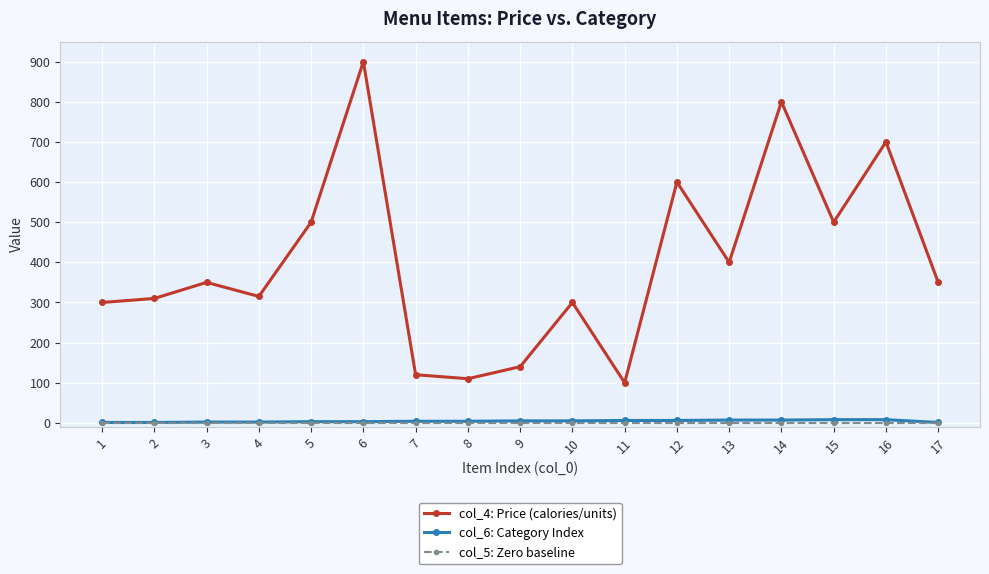

At which category is the sum across all series the highest?

6